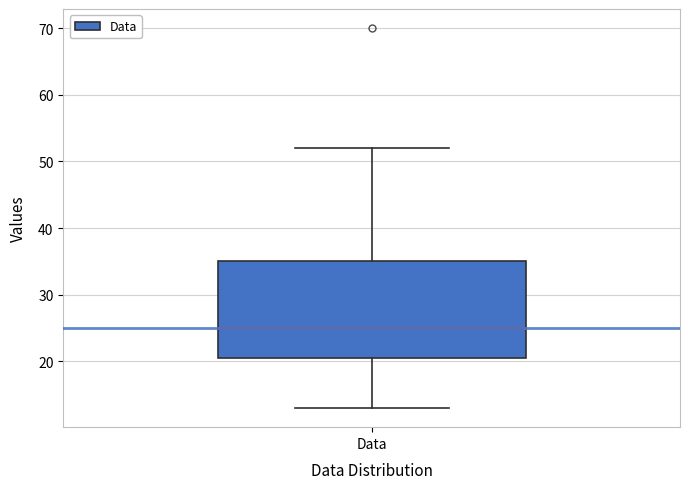

Read this box plot against the y-axis: the position of the median line, the range covered by the box, and the ends of both whiskers. The values are not printed on the chart, so give them approximately, as read against the axis.

median 25, box 21 to 35, whiskers 13 to 52